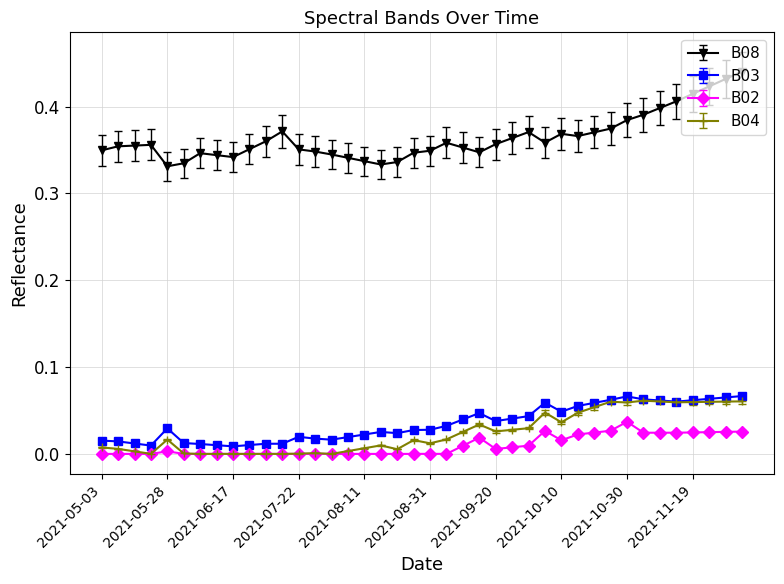

Which series has the widest spread of values?

B08